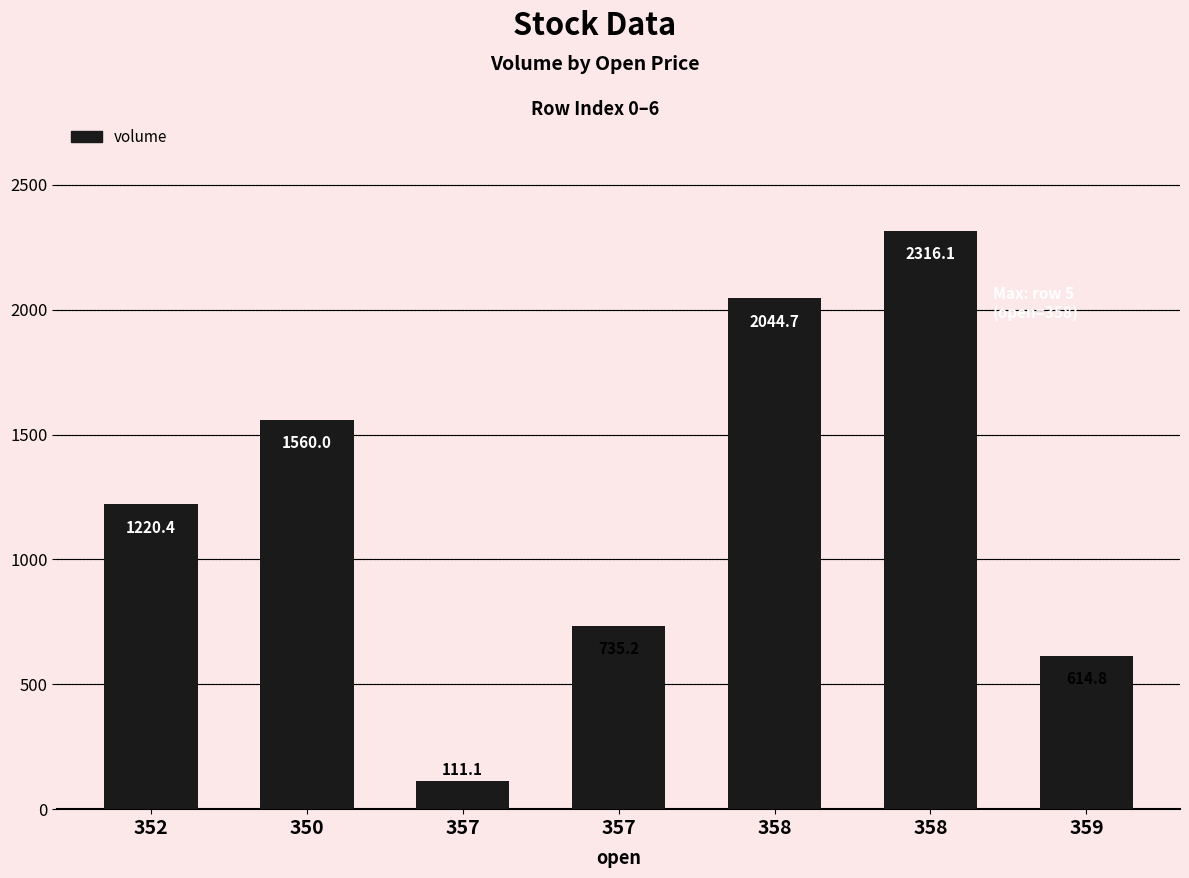

Approximately how many times larger is the value at 358 compared to 352?

1.9